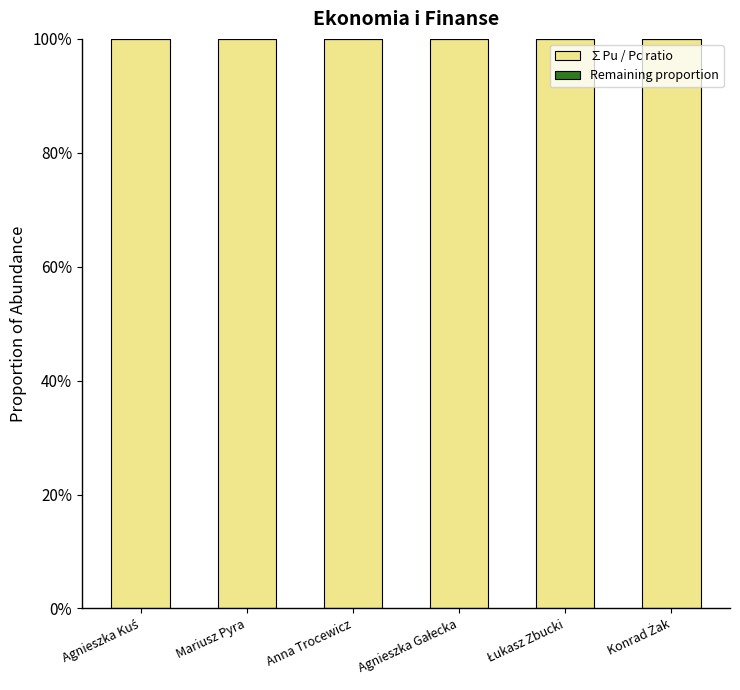

Which category has the highest value across all series?

Agnieszka Kuś